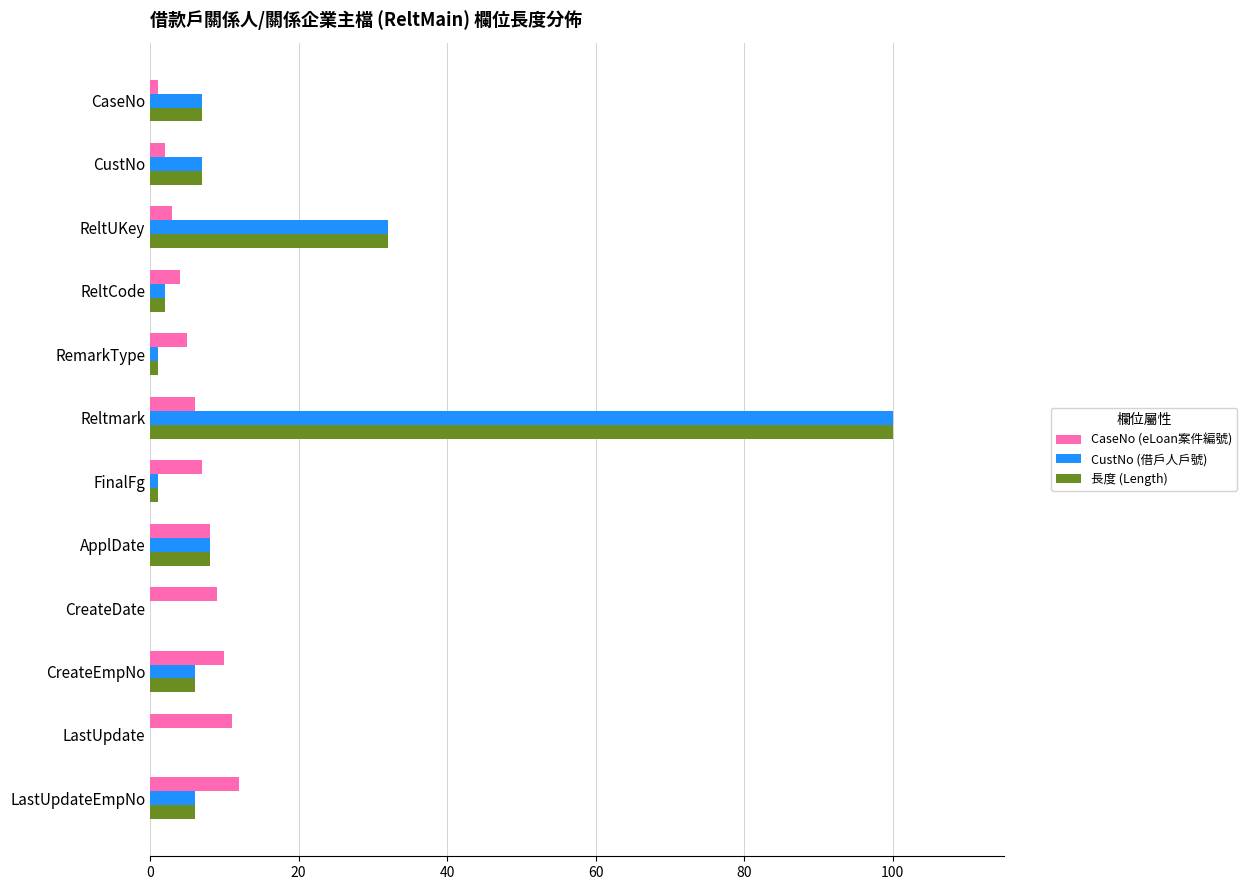

At which label is CustNo (借戶人戶號) closest to 50?

ReltUKey